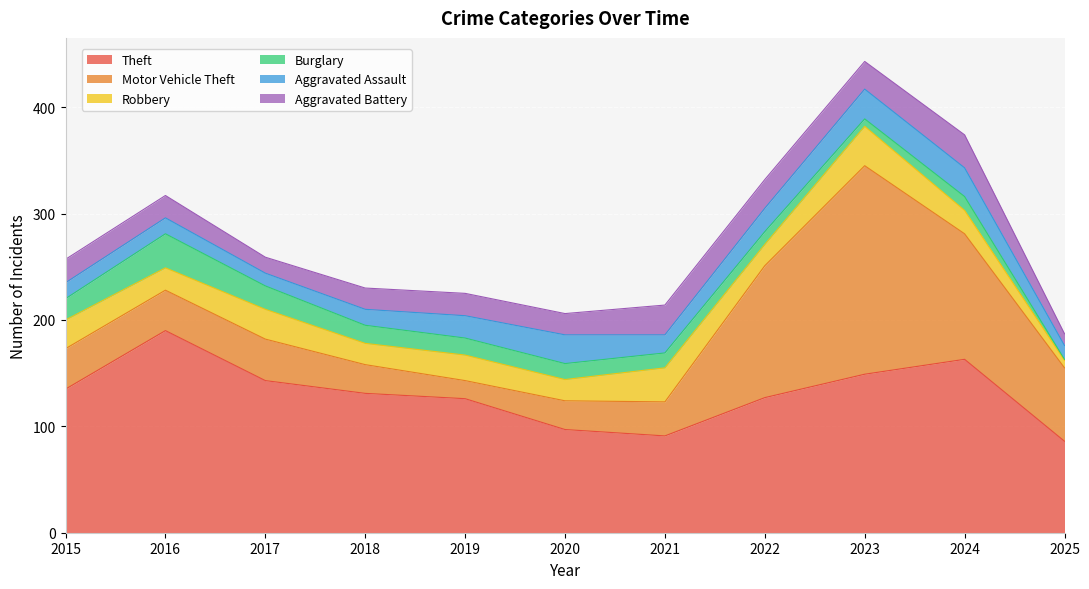

True or false: Aggravated Battery has a value of 28 at 2021.

True